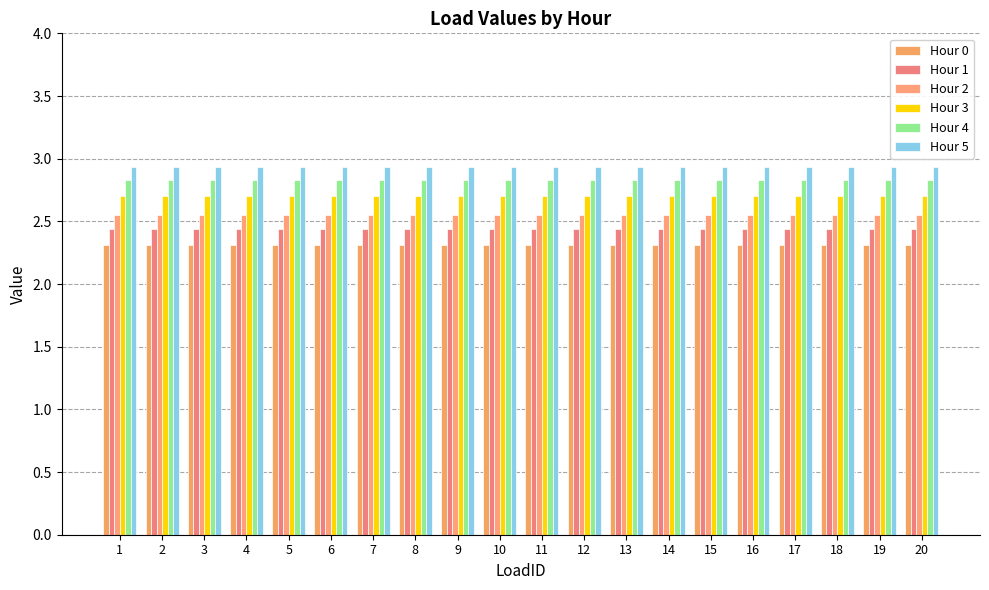

What is the average value of the Hour 2 series?

2.6